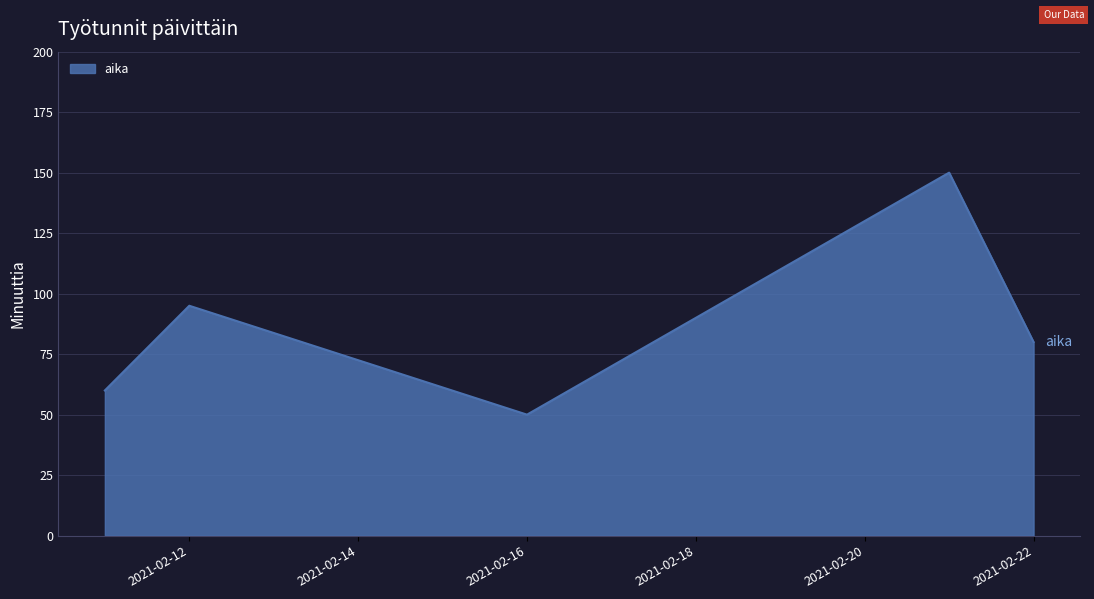

What is the average value?

88